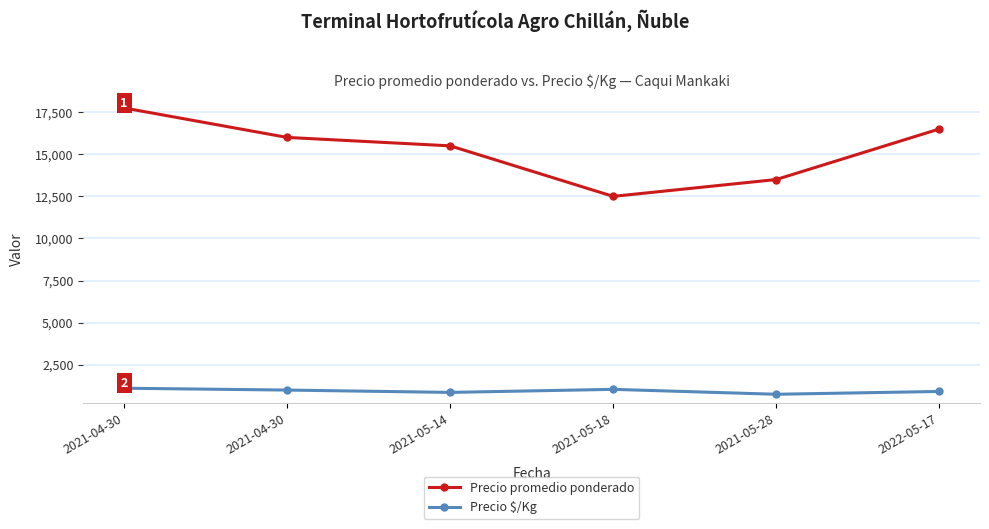

Rank the series by their average value, from lowest to highest.

Precio $/Kg, Precio promedio ponderado